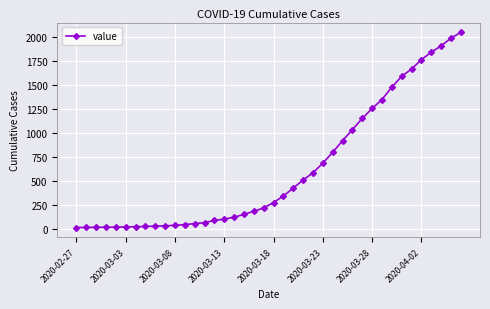

What is the difference between the maximum and minimum values?

2036